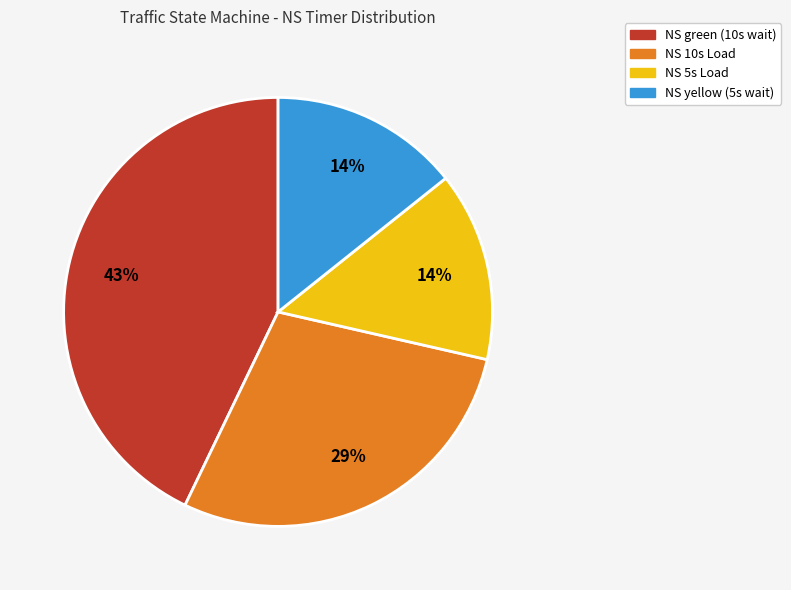

What is the ratio of the value at NS 10s Load to the value at NS green (10s wait)?

0.7